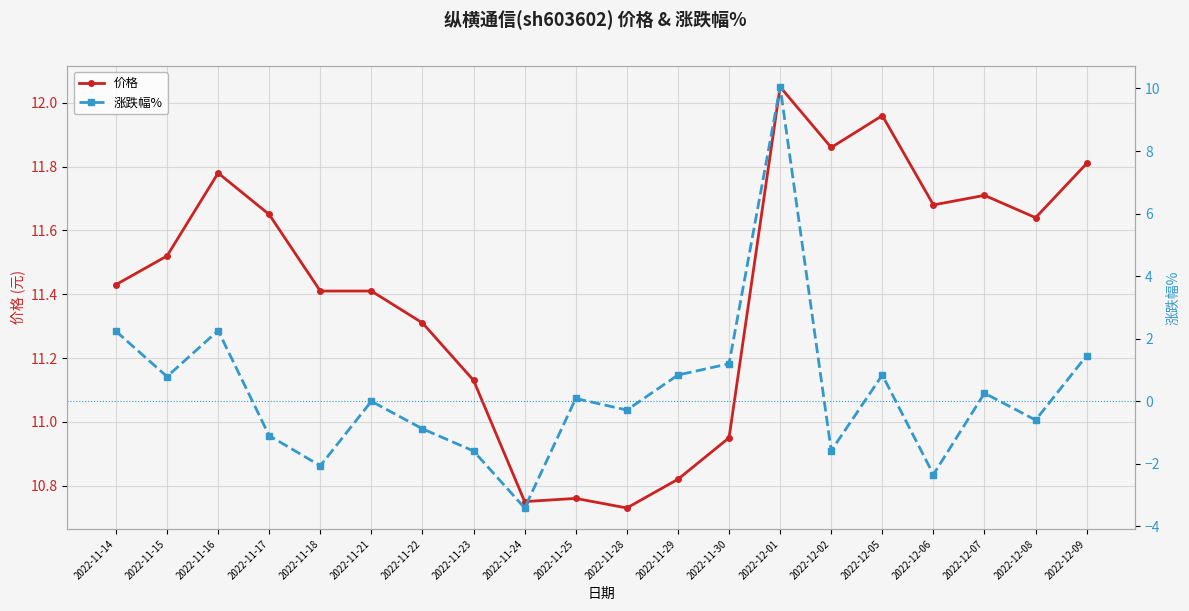

What is the label of the 8th point from the left?

2022-11-23